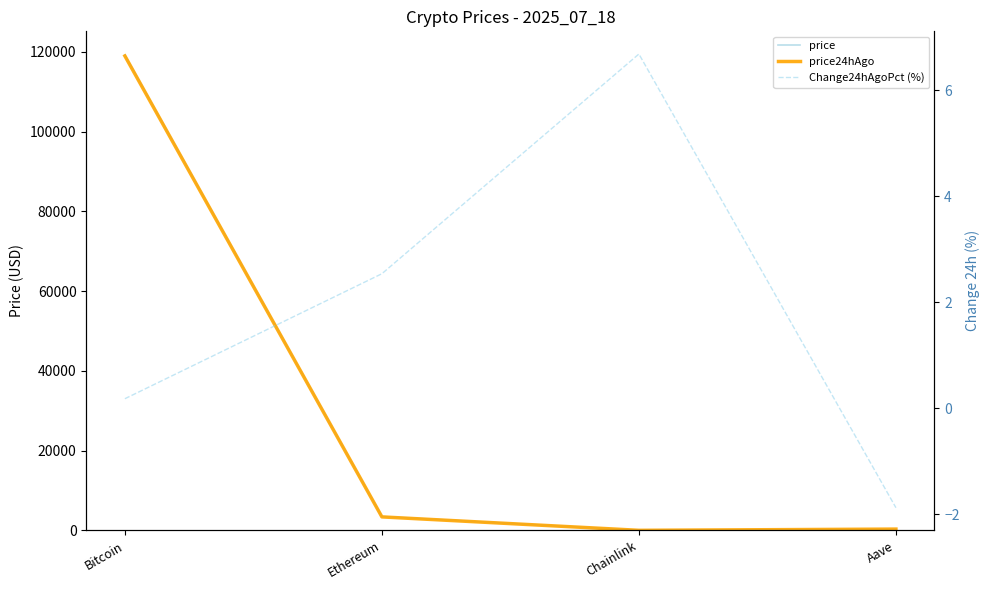

What is the average value of the price24hAgo series?

30683.2